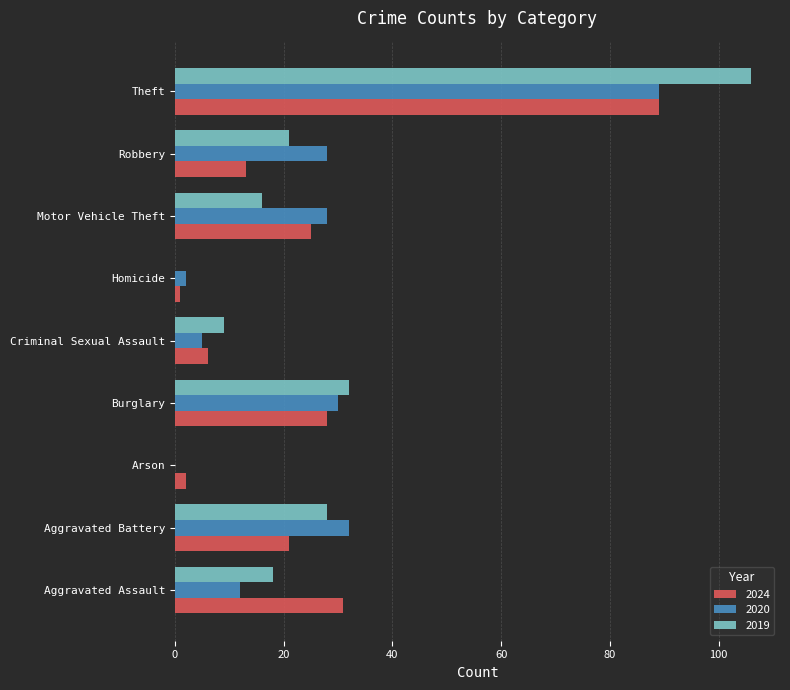

At which label does 2020 reach its peak?

Theft